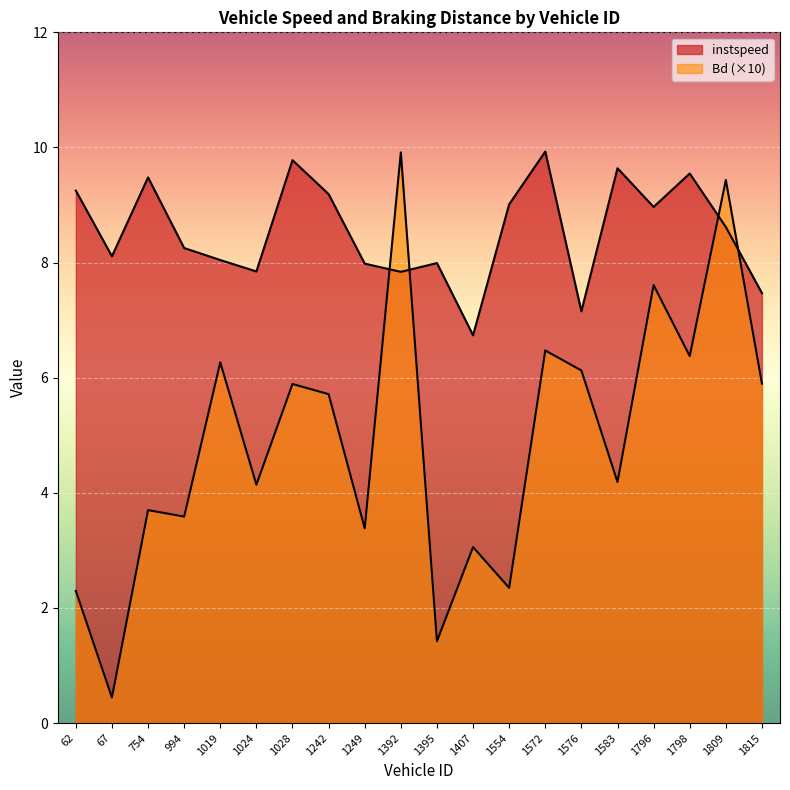

Which category has the lowest value across all series?

67